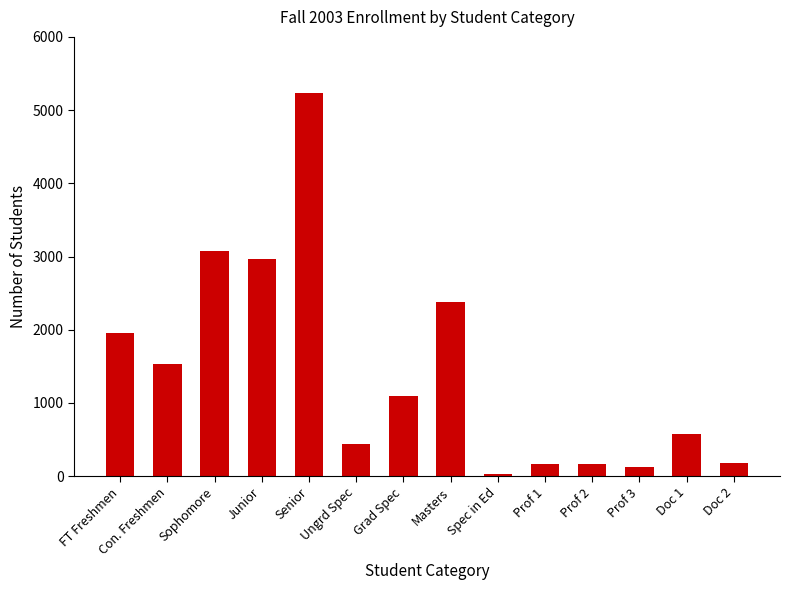

What is the change in value from Con. Freshmen to Ungrd Spec?

-1099